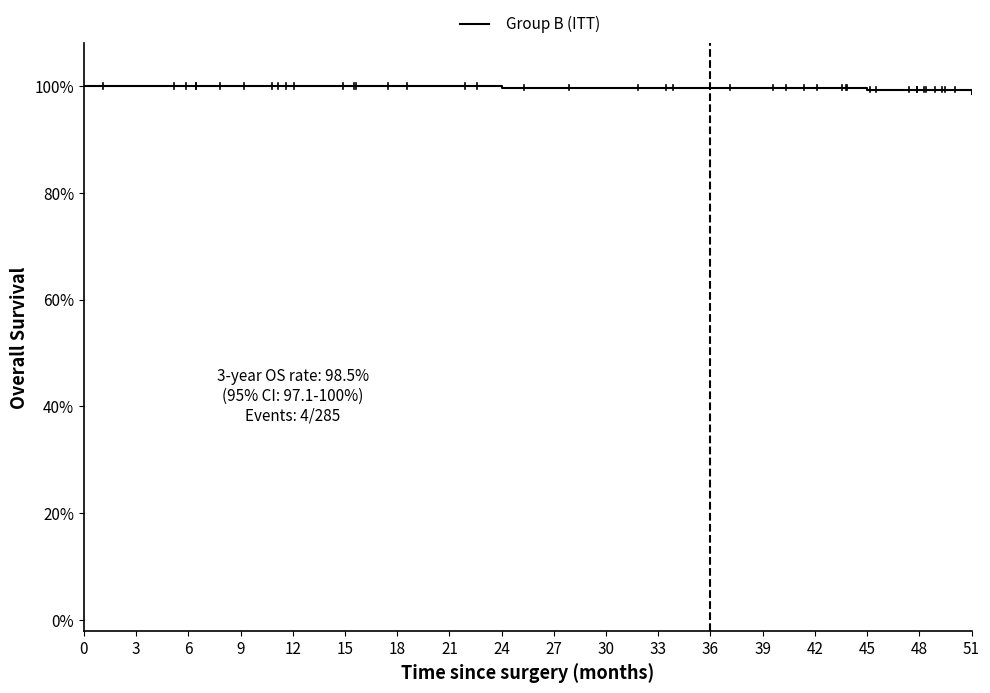

Is this an area chart (filled region under the line)?

No